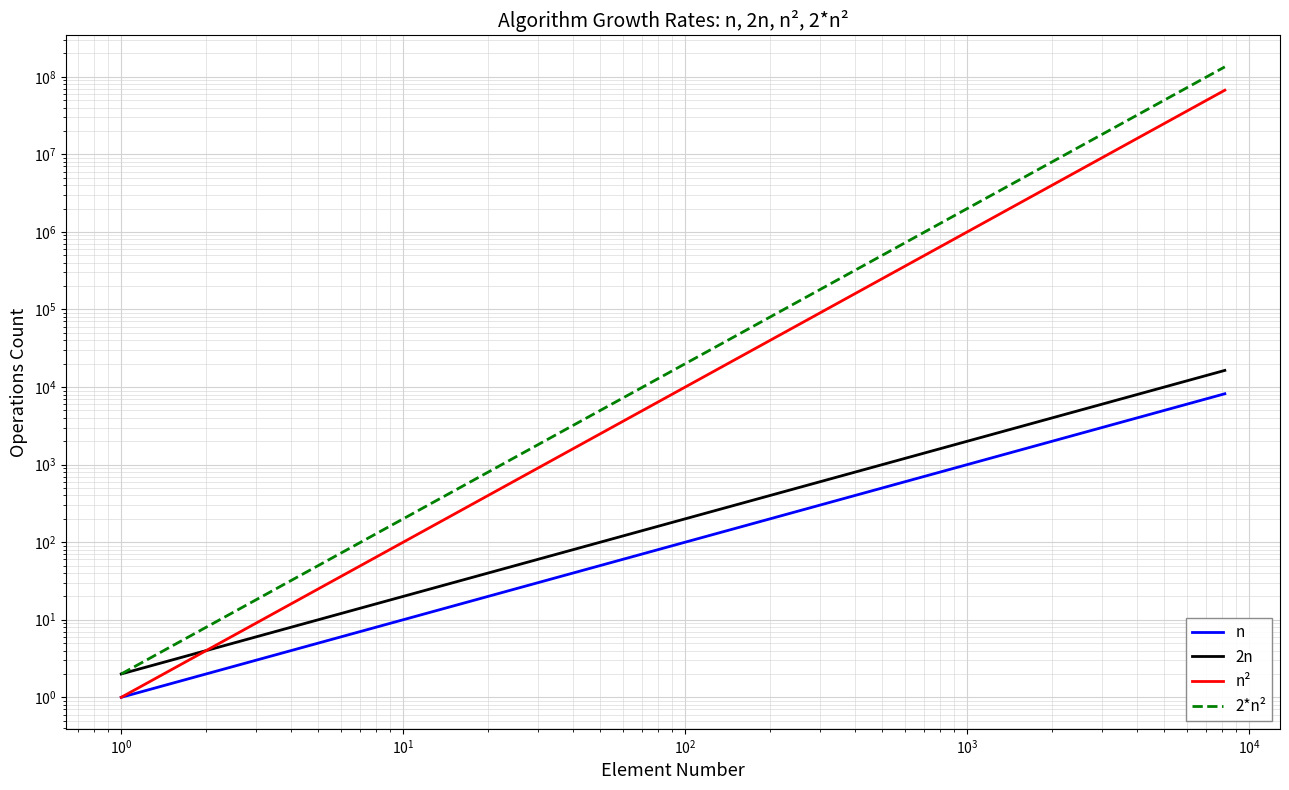

True or false: n and 2*n² cross at least once.

False